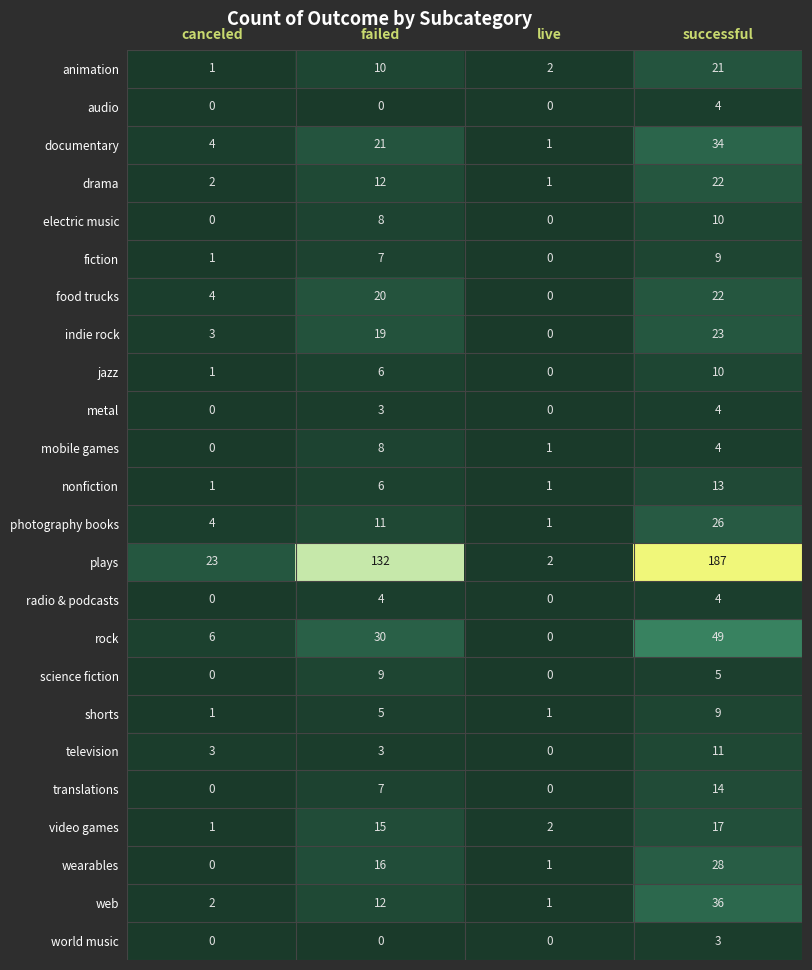

What is the spread (max minus min) of values at successful?

184